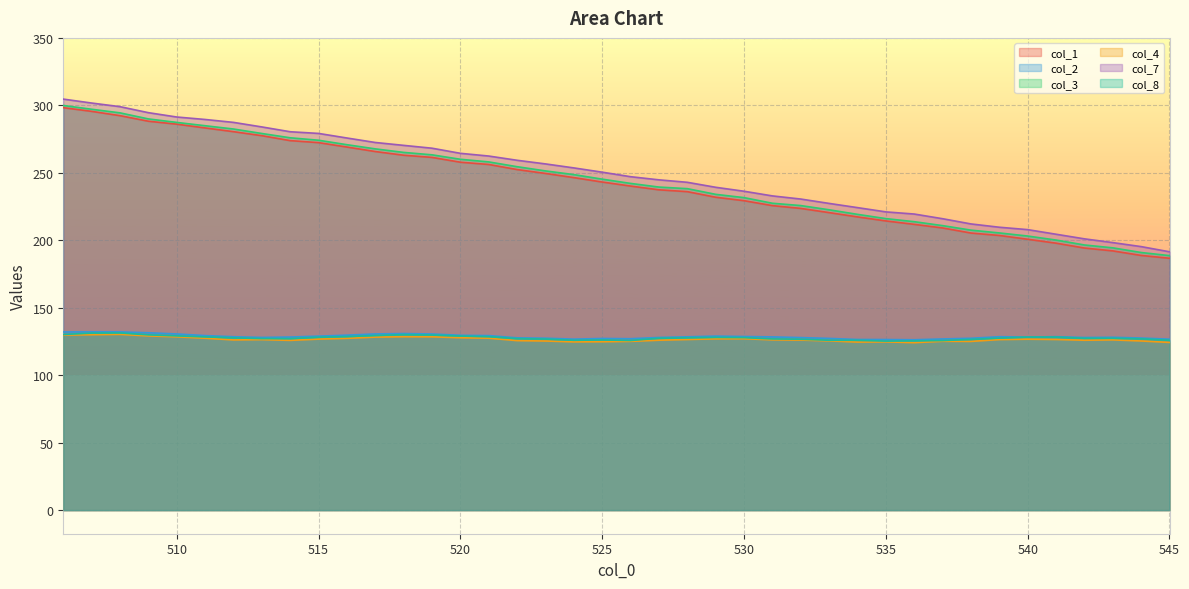

How many lines are shown in the chart?

6